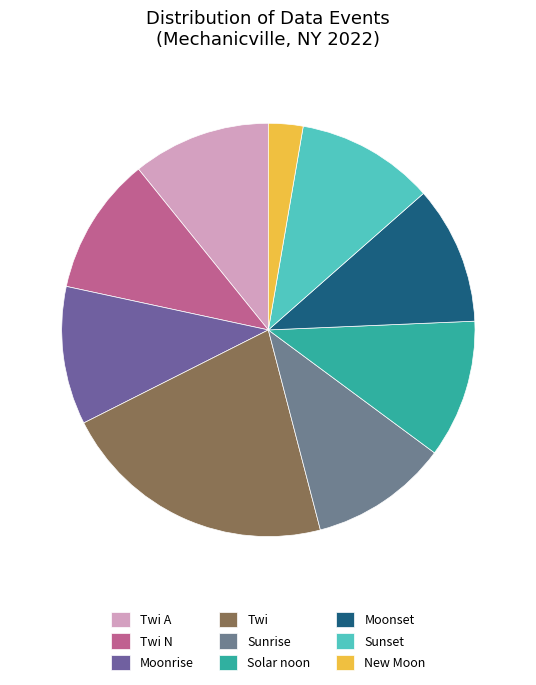

How many segments does this pie chart have?

9